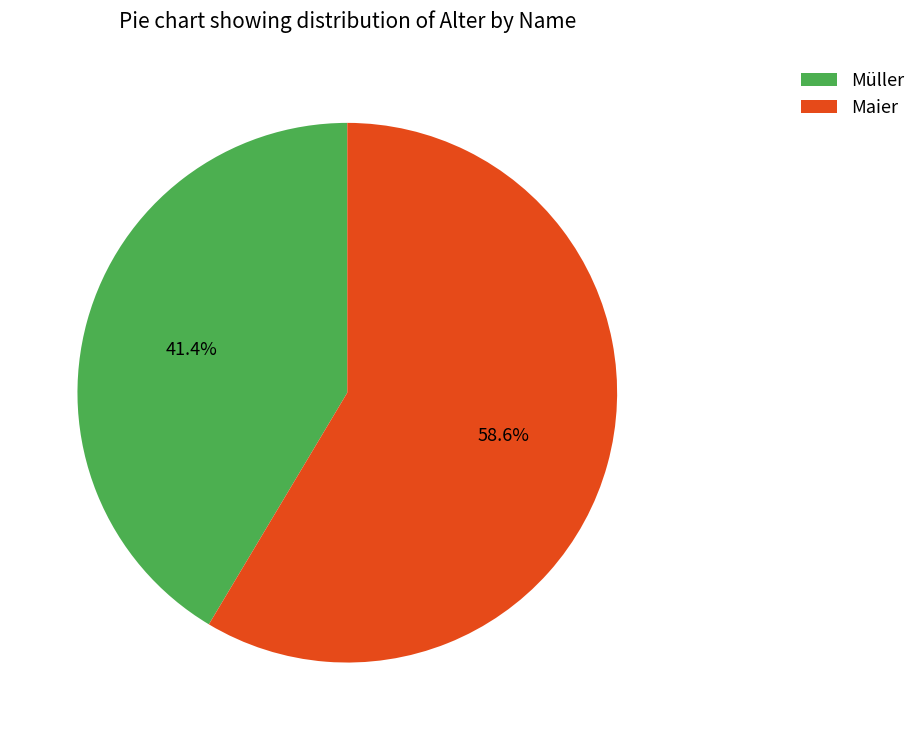

What is the ratio of the value at Maier to the value at Müller?

1.4